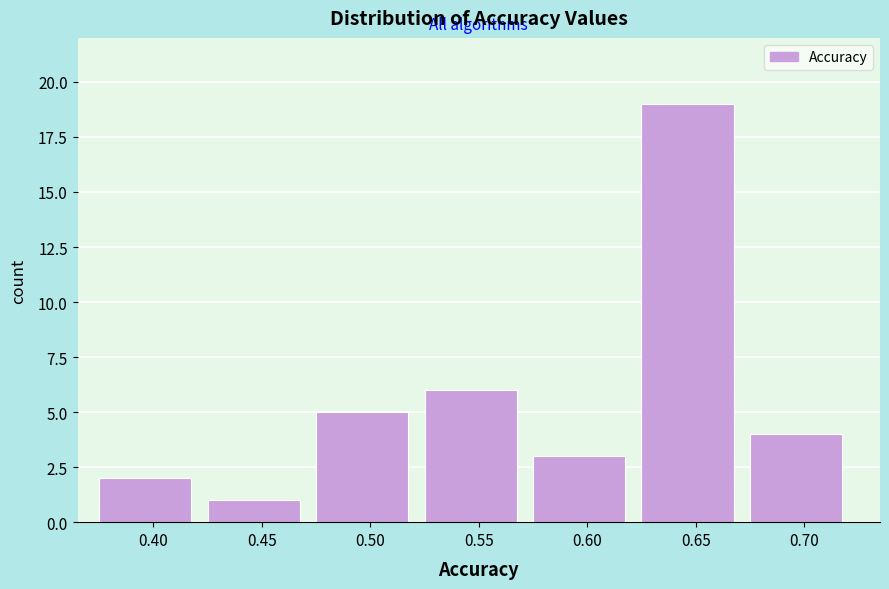

Reading right to left, what are all the values shown in this chart?

4	19	3	6	5	1	2